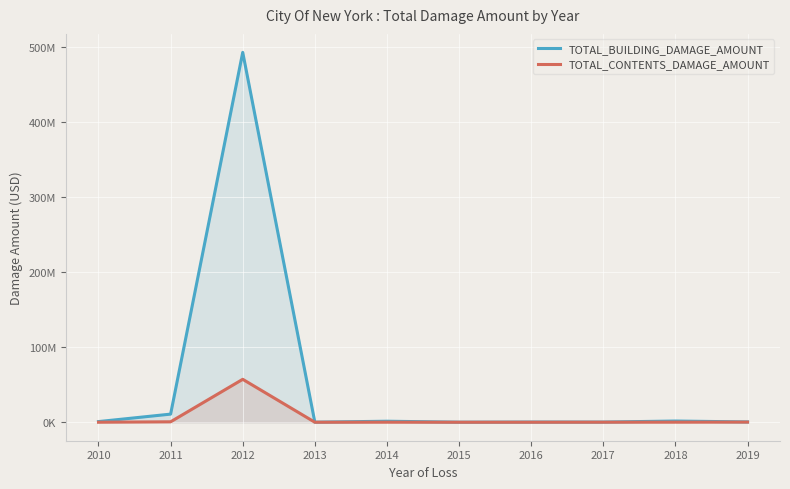

Read the TOTAL_BUILDING_DAMAGE_AMOUNT value at 2019.

395322